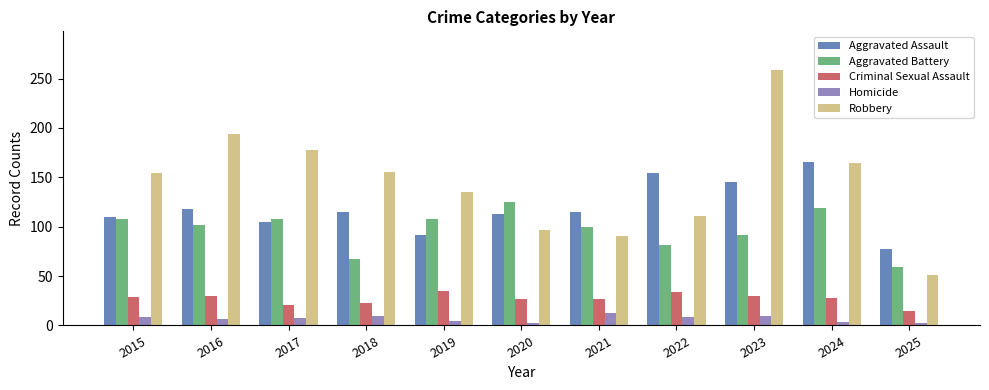

Which series changed the most between 2016 and 2020?

Robbery